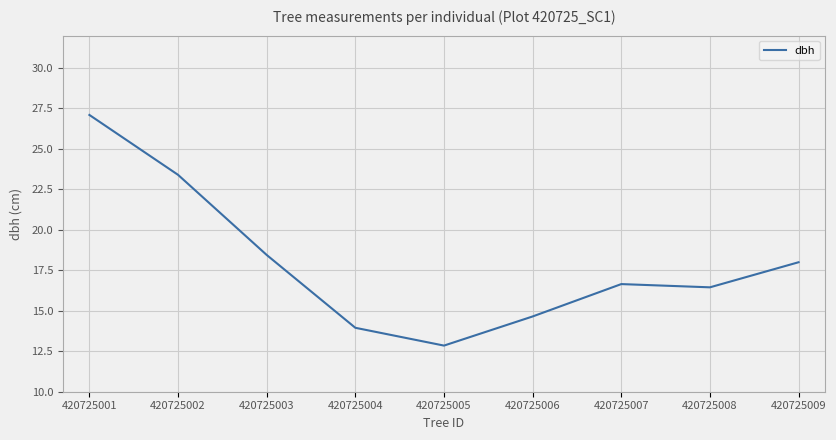

Rank the categories by value from lowest to highest.

420725005, 420725004, 420725006, 420725008, 420725007, 420725009, 420725003, 420725002, 420725001